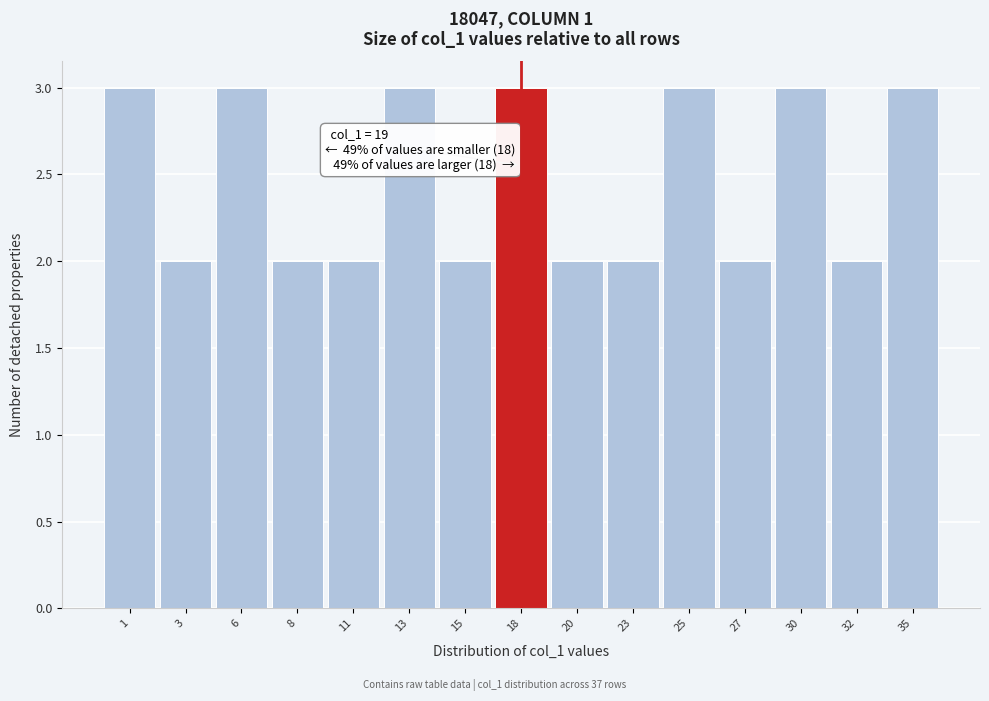

Reading left to right, what are all the values shown in this chart?

1=3	3=2	6=3	8=2	11=2	13=3	15=2	18=3	20=2	23=2	25=3	27=2	30=3	32=2	35=3